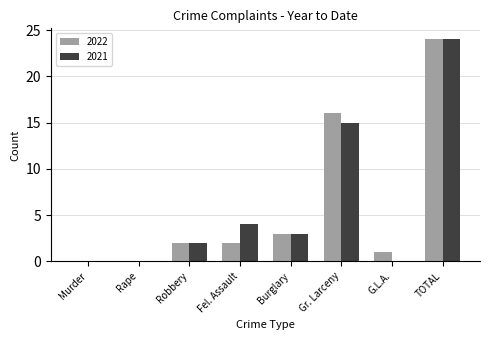

The 2021 series shows 2 at Robbery. True or false?

True